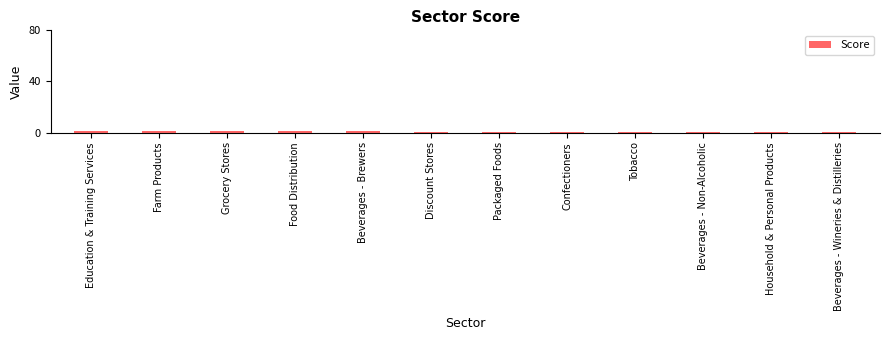

What is the average value?

0.8